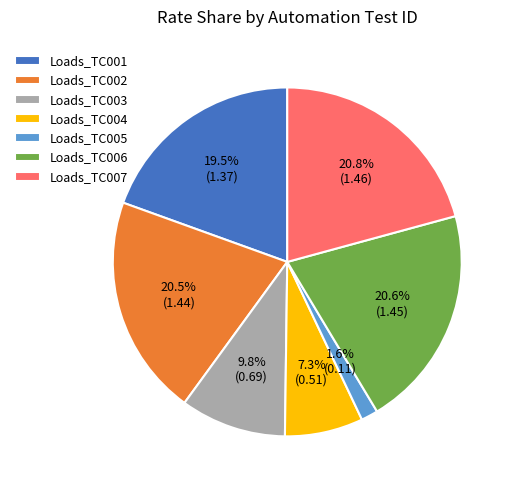

Is there any slice that represents more than half of the pie?

No